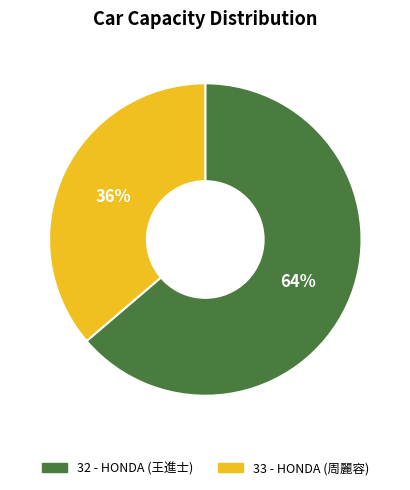

To the nearest percent, what is the average slice percentage?

50%